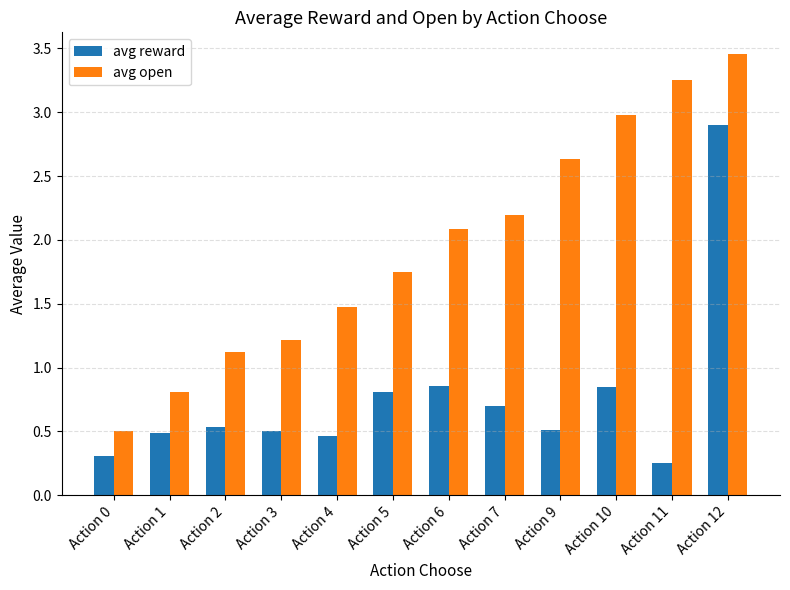

At which category does the chart reach its peak across all series?

Action 12